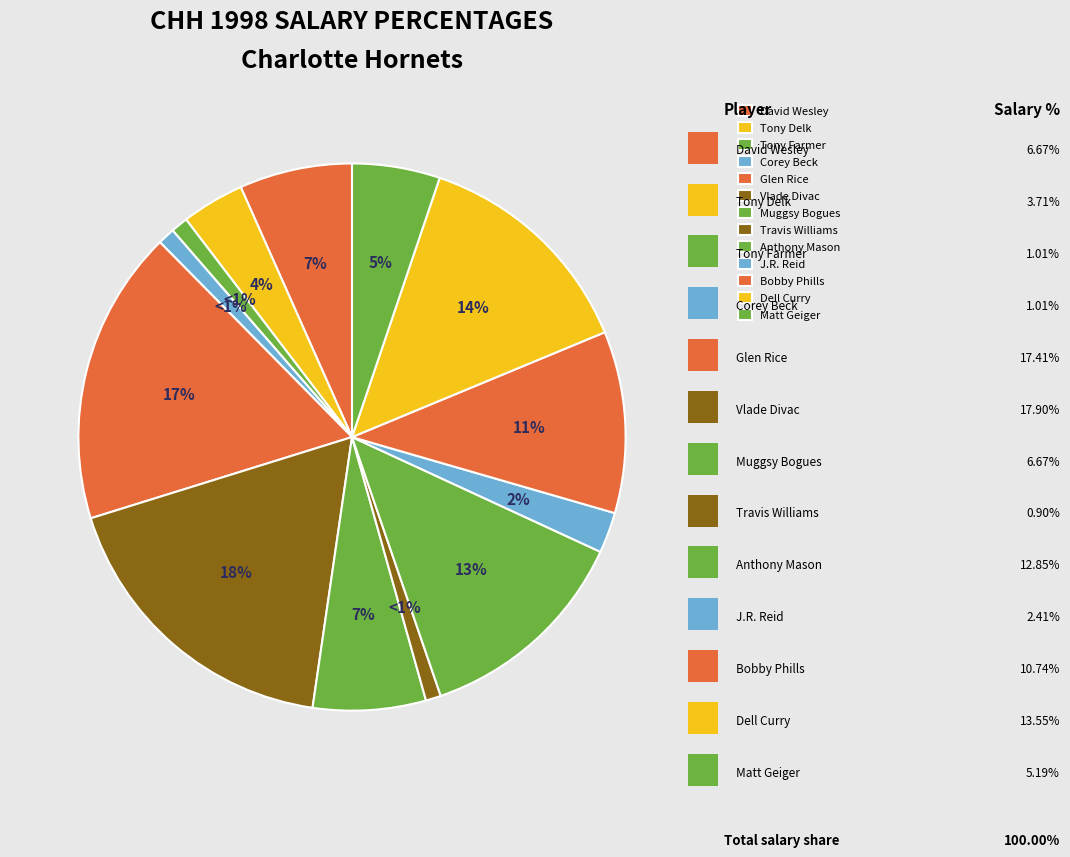

Does Anthony Mason account for over 50% of the chart?

No